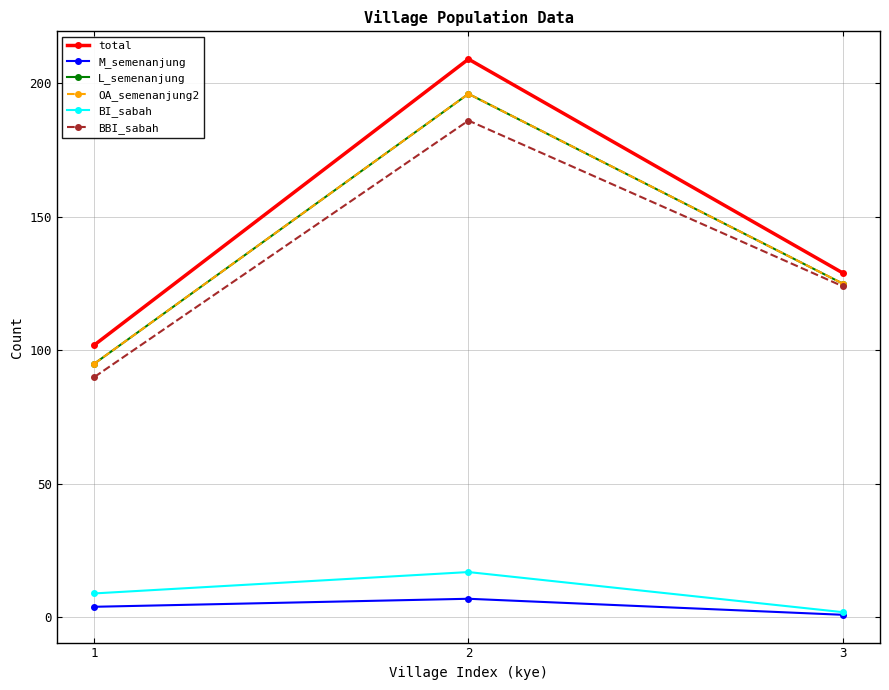

How many M_semenanjung values are between 1 and 7?

3